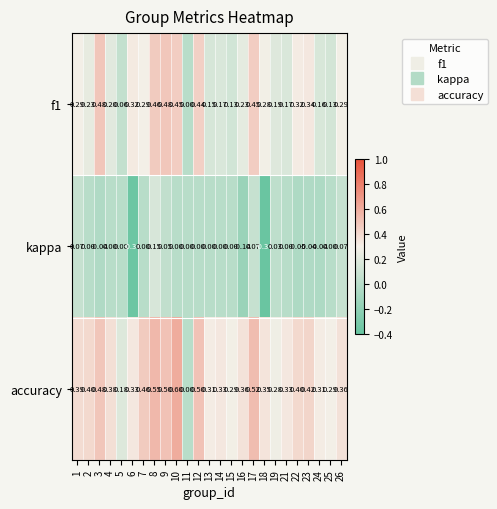

Which series changed the most between 9 and 10?

accuracy